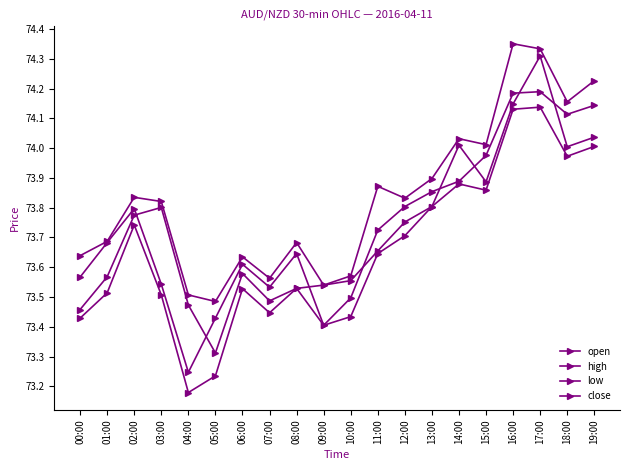

At how many categories does at least one series exceed 74?

6